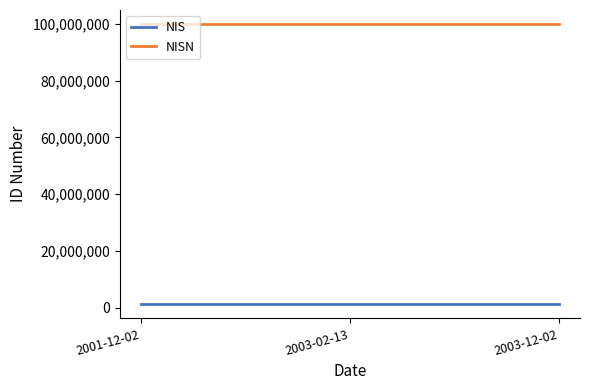

Is it true that NISN equals 42378634 at 2003-02-13?

False